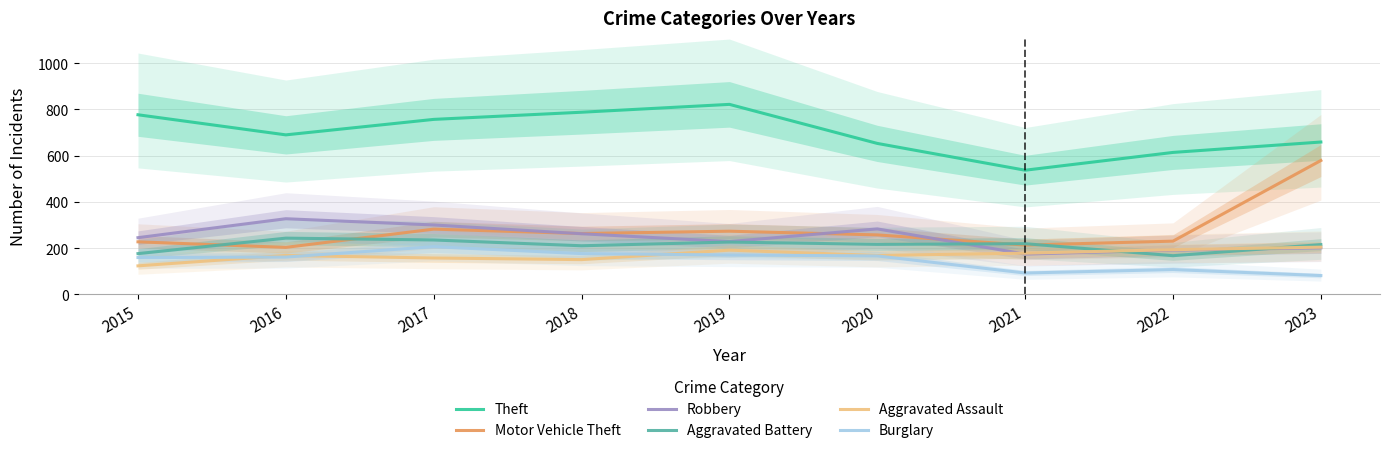

What is the total value across all series at 2023?

1939